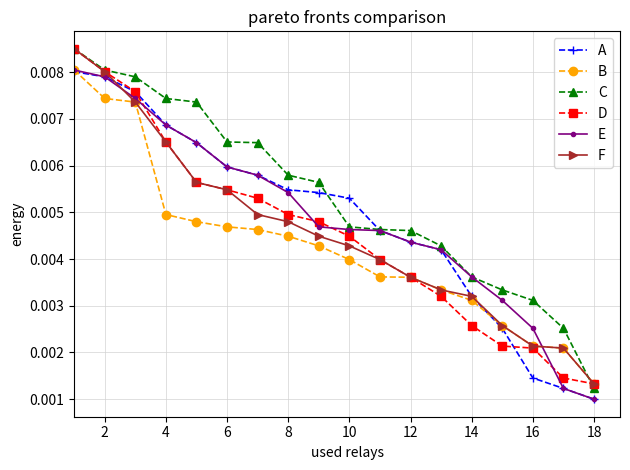

What are all the series names shown in the legend?

A, B, C, D, E, F